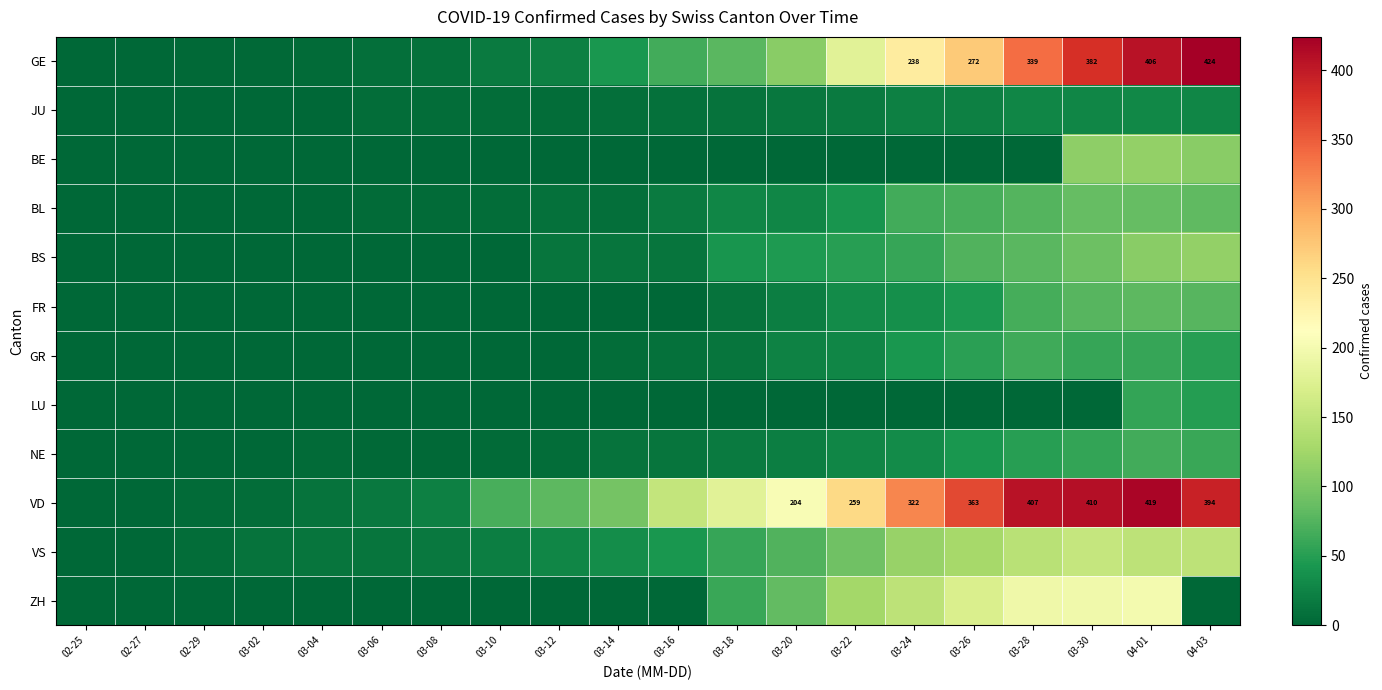

Is it true that VD equals 583 at 03-26?

False